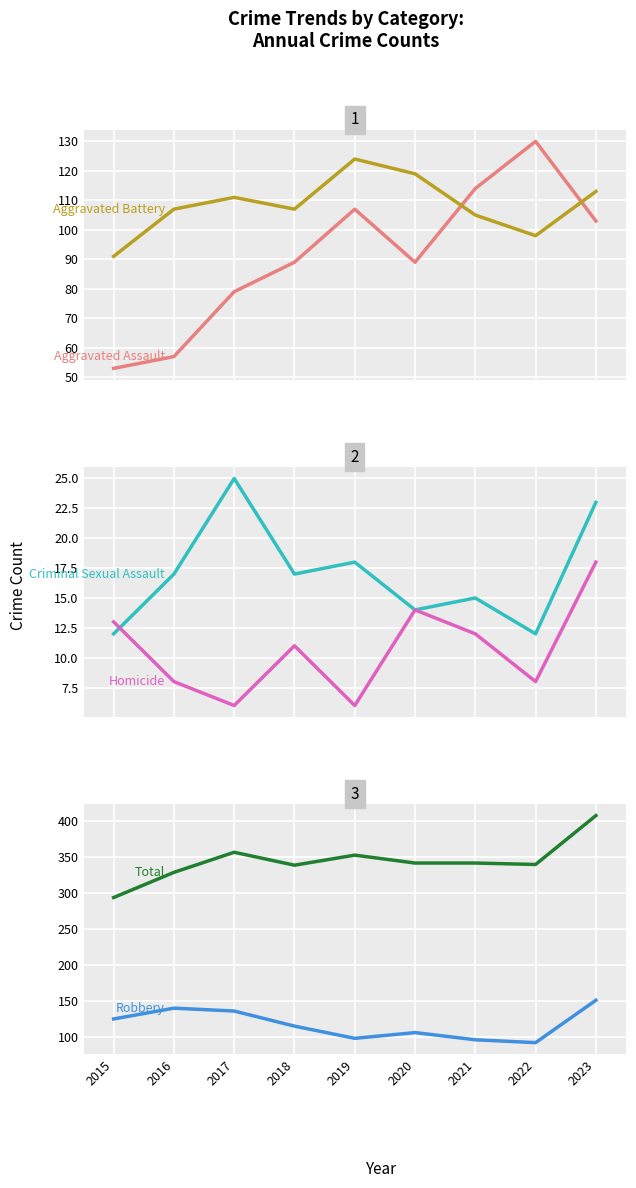

At which category does the chart reach its minimum across all series?

2017